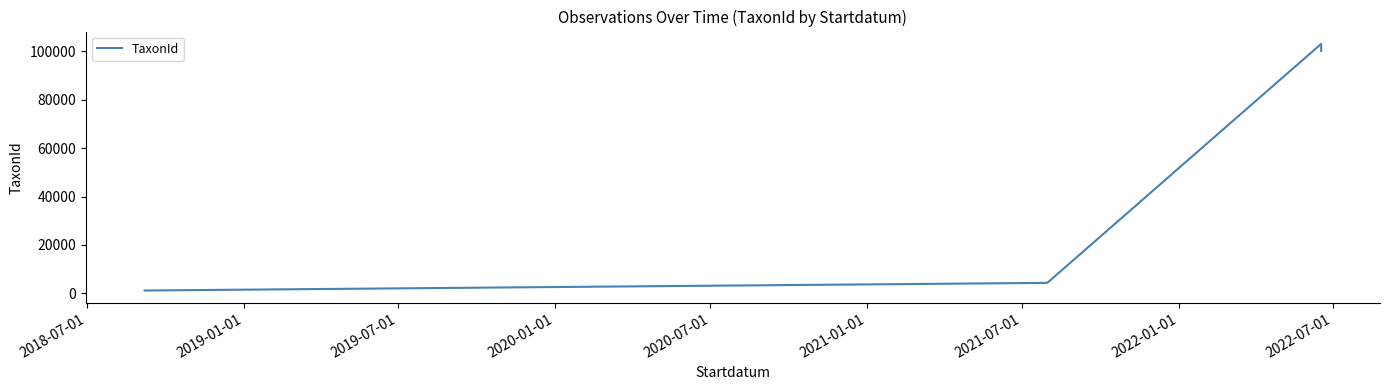

Approximately how many times larger is the value at 2019-01-01 compared to 2019-07-01?

1.0